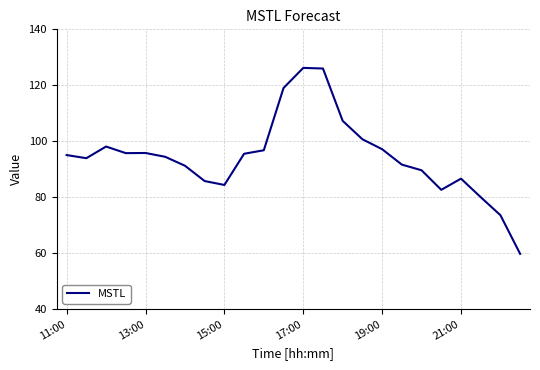

What is the minimum value shown in the chart?

59.8